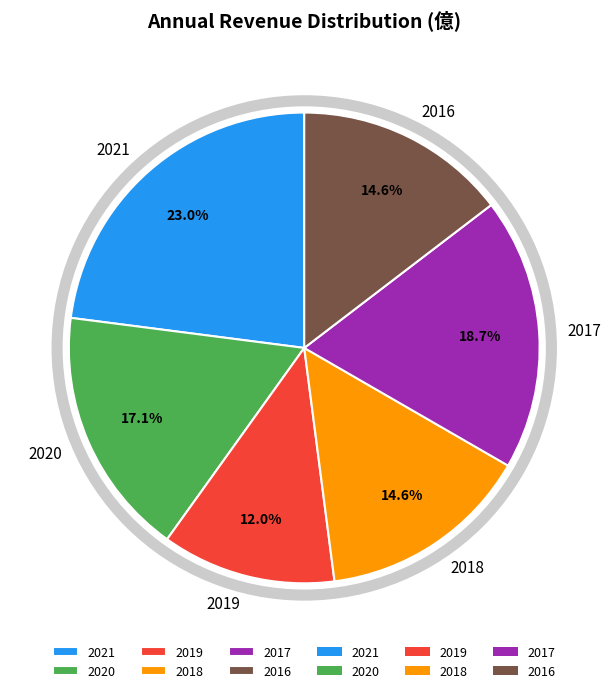

To the nearest percent, what percentage of the pie is 2020?

17%